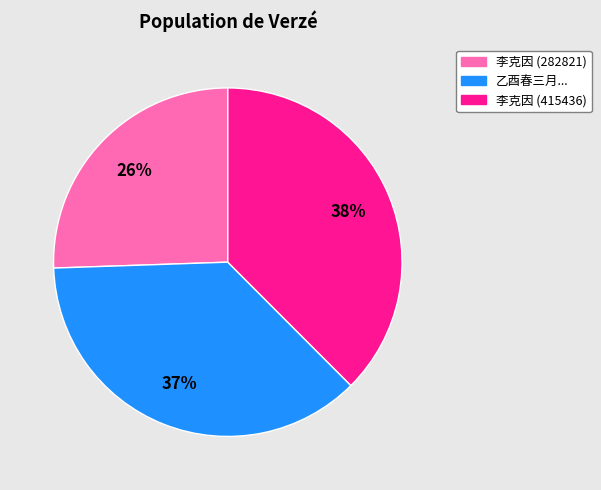

Does any single category account for the majority?

No